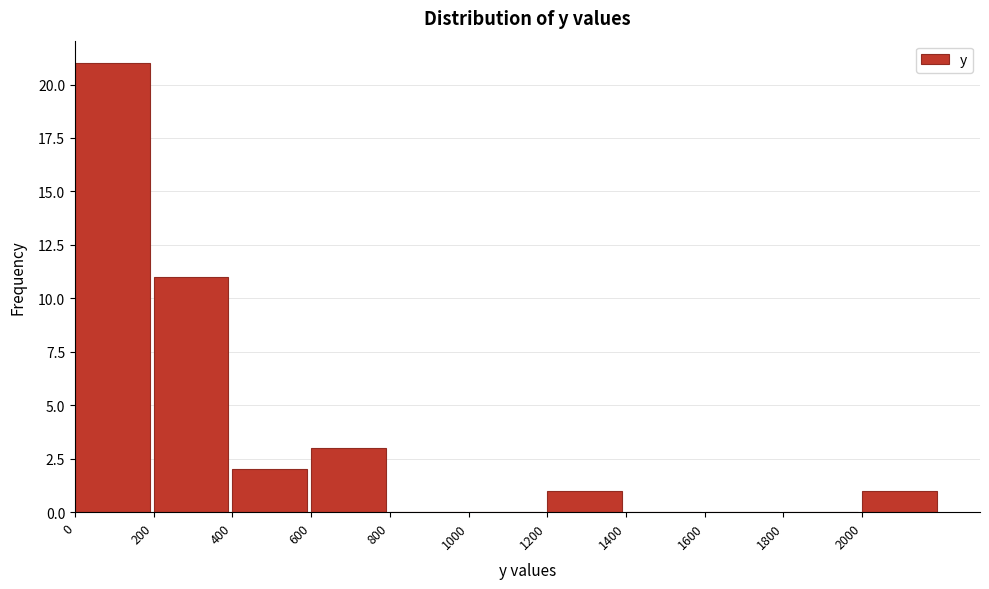

What is the height of the bar covering 0 to 200 on the x-axis? The values are not printed on the chart, so give them approximately, as read against the axis.

21